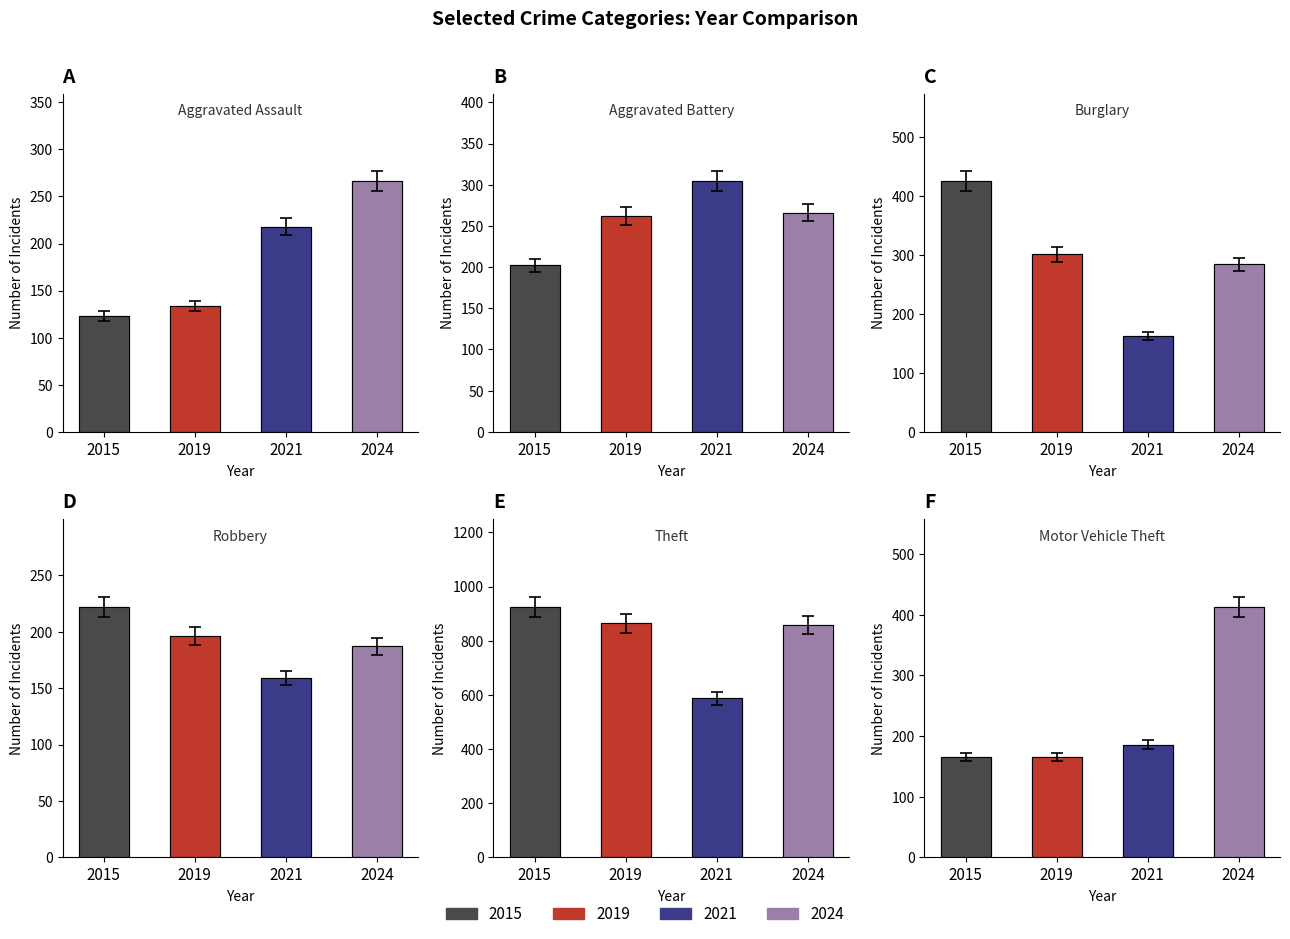

Reading left to right, extract all data points from this chart.

Aggravated Assault: 2015=123	2019=134	2021=218	2024=266
Aggravated Battery: 2015=202	2019=262	2021=304	2024=266
Burglary: 2015=425	2019=301	2021=163	2024=284
Robbery: 2015=222	2019=196	2021=159	2024=187
Theft: 2015=925	2019=865	2021=587	2024=858
Motor Vehicle Theft: 2015=166	2019=165	2021=186	2024=413